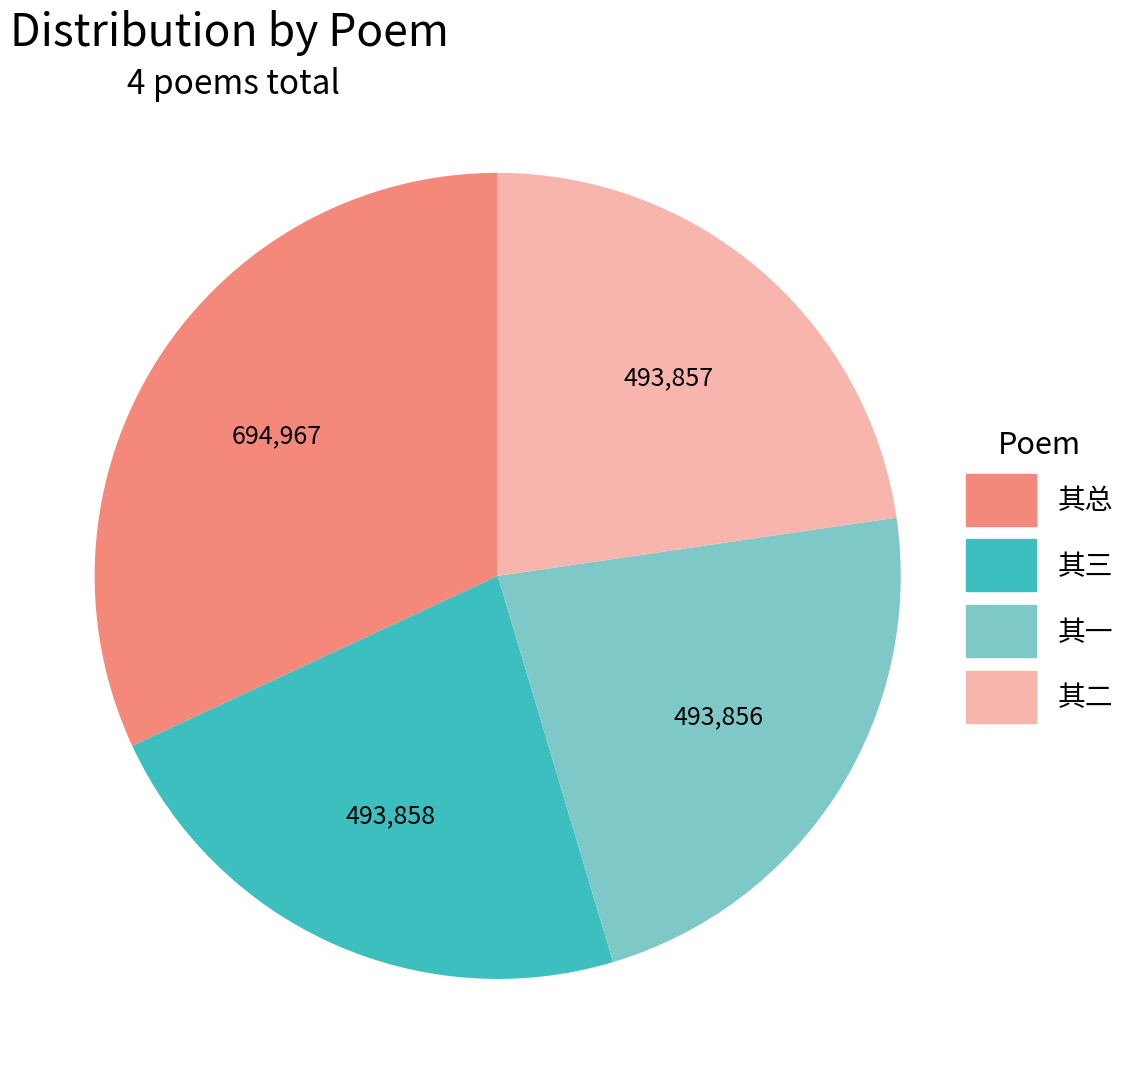

Is there a majority slice in this chart?

No